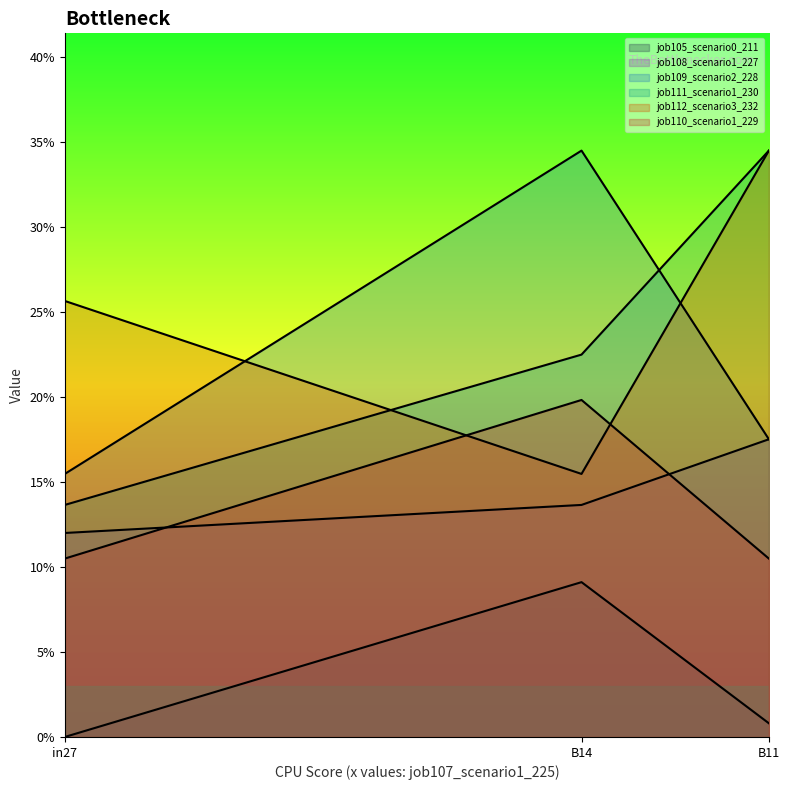

Which has a higher value, in27 or B11?

B11